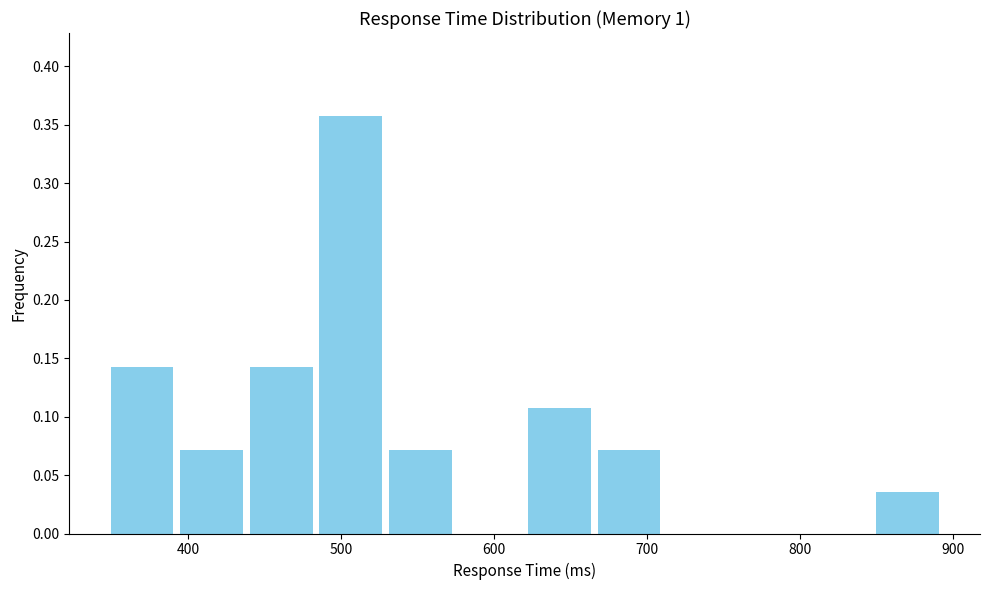

Over which range of the x-axis is the bar tallest?

480 to 530